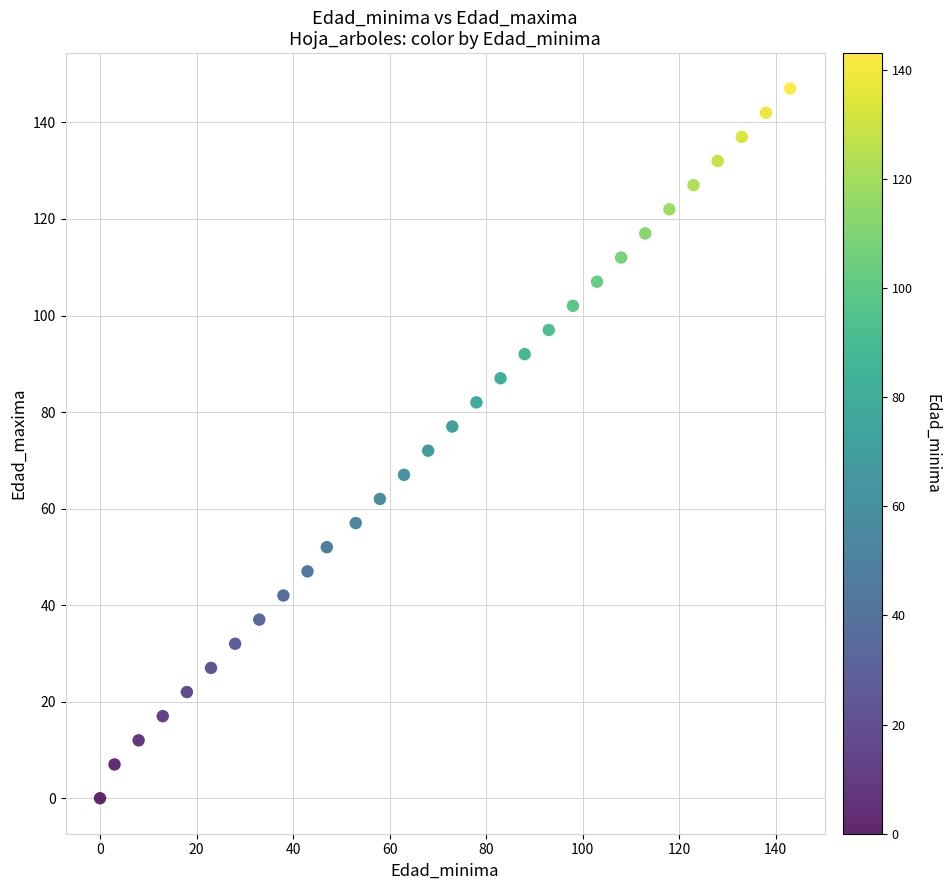

What is the range of Y values (max minus min)?

147